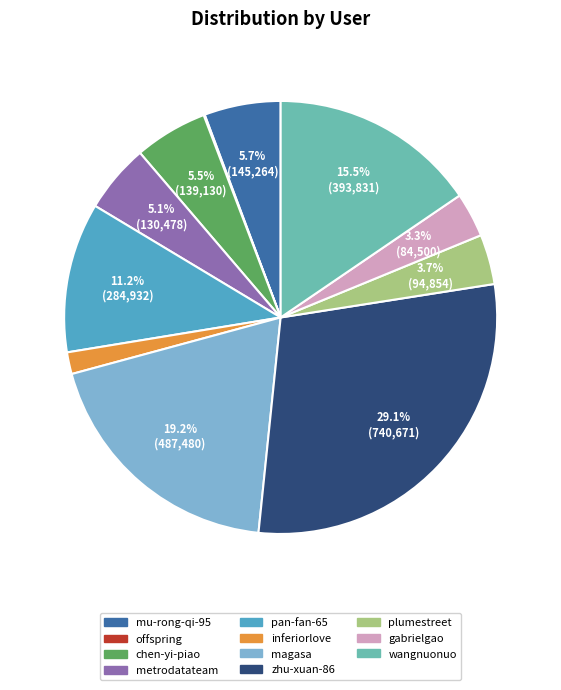

What percentage is the gabrielgao slice, to the nearest percent?

3%